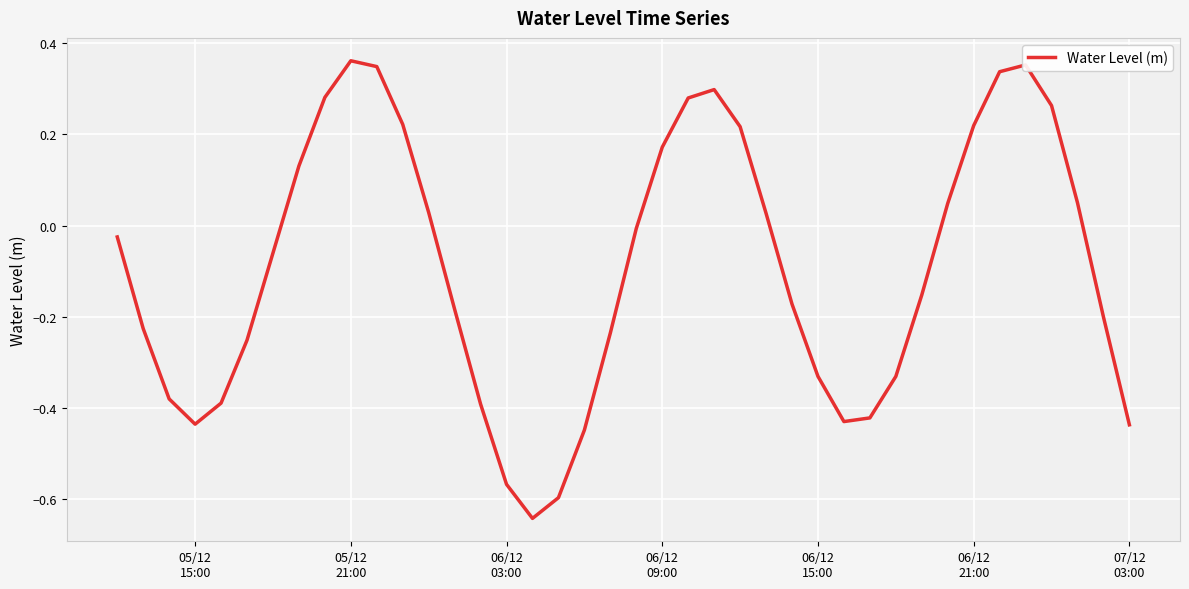

What is the difference between the maximum and minimum values?

1.0